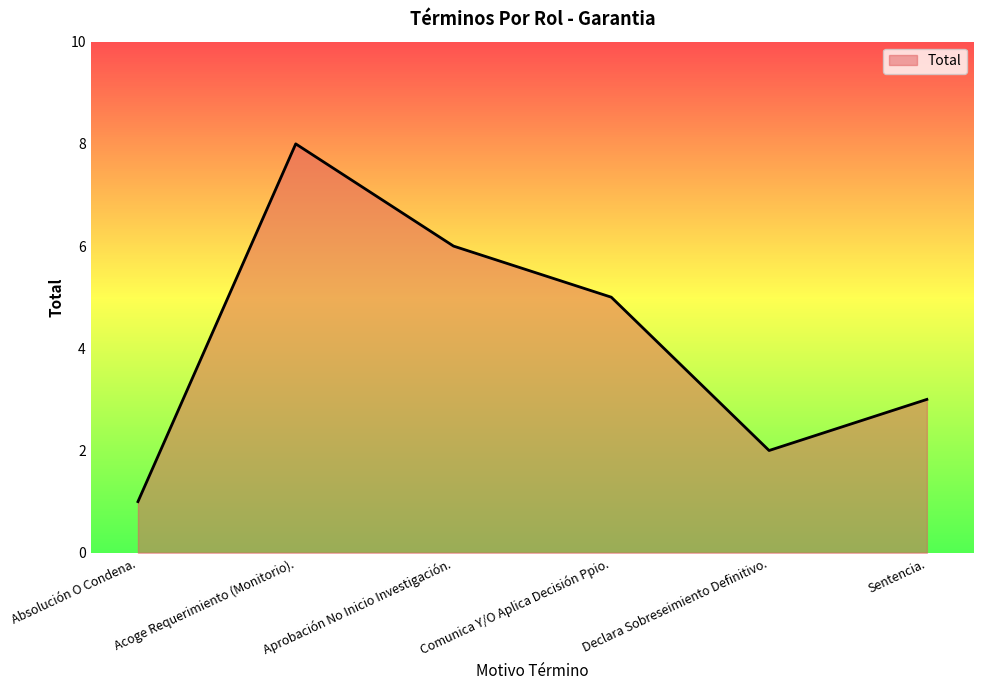

What position from the right is Sentencia.?

1